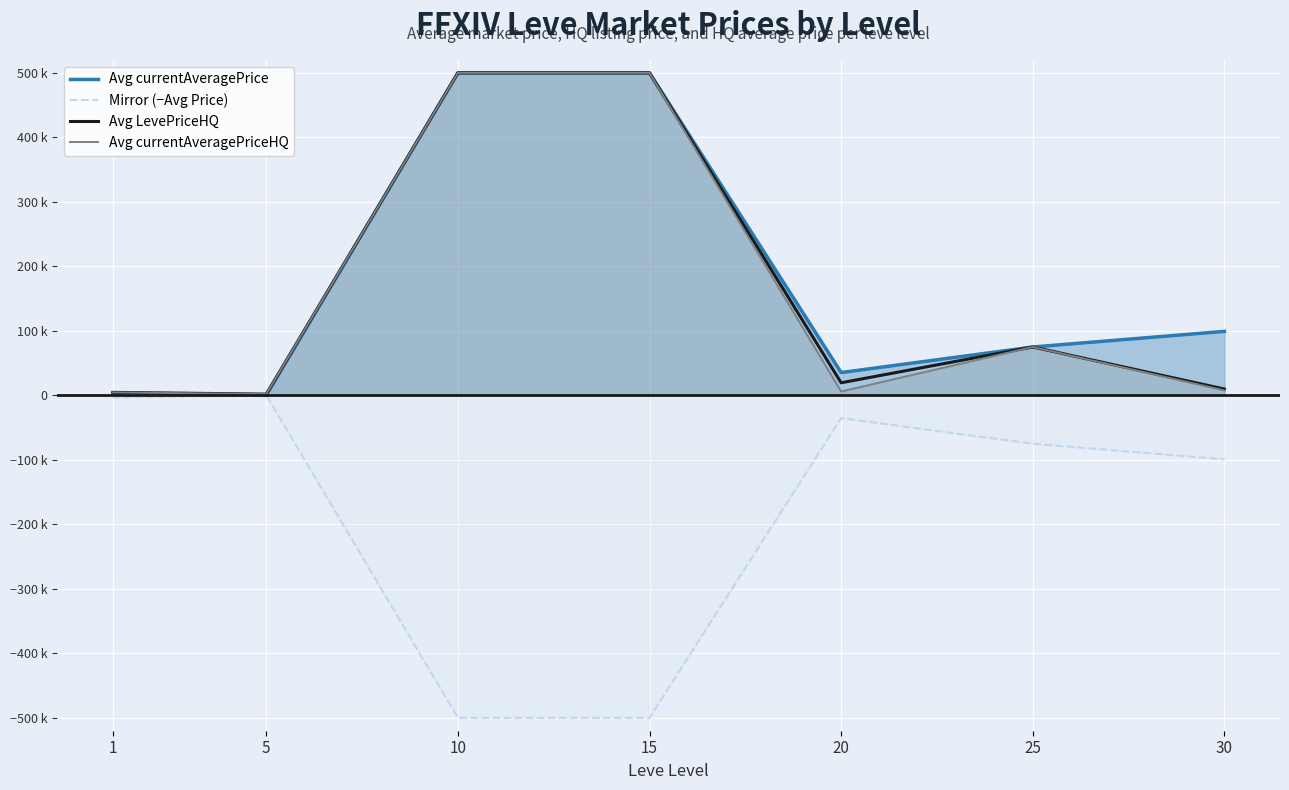

True or false: Avg currentAveragePrice has more than 1 interior local peaks.

False